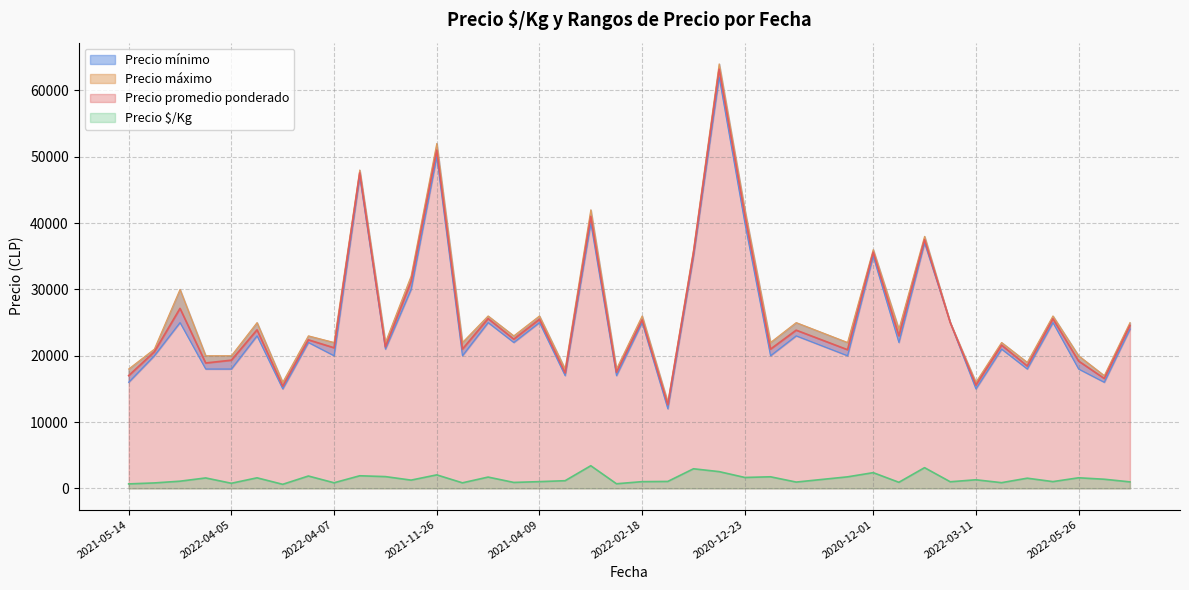

At which label does Precio promedio ponderado reach its minimum?

2021-02-25